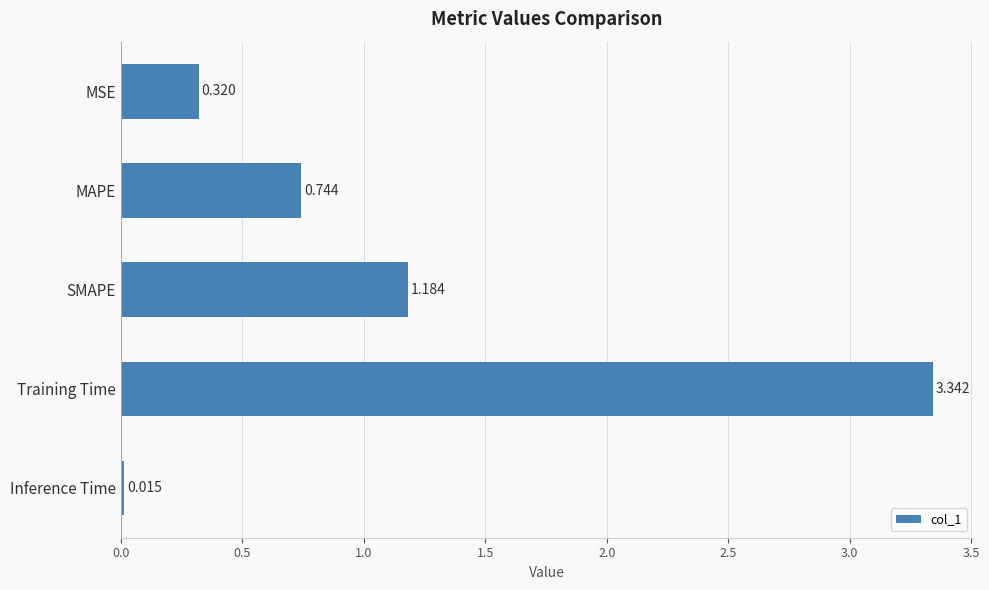

Rank the categories by value from highest to lowest.

Training Time, SMAPE, MAPE, MSE, Inference Time